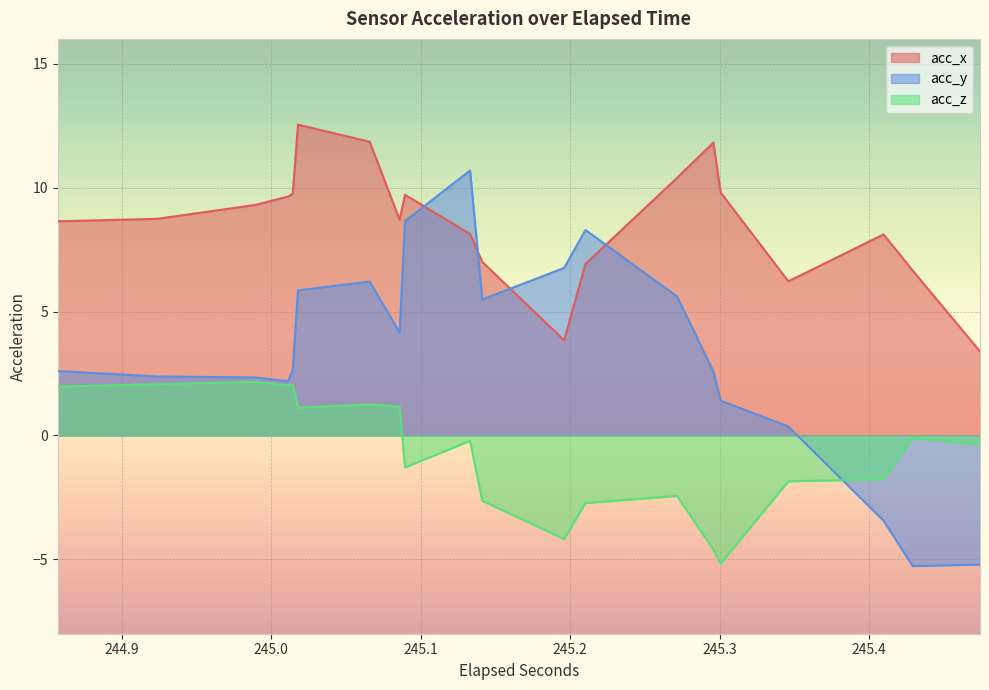

True or false: acc_x and acc_z intersect in this chart.

False